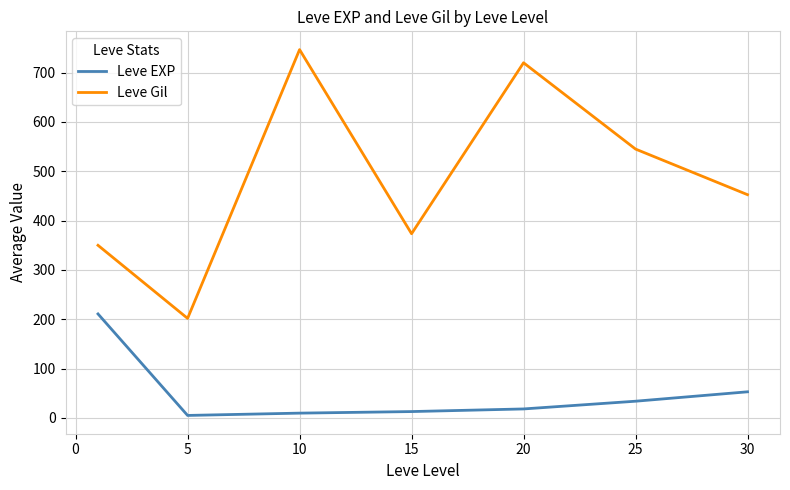

What is the difference between the second highest and minimum values in the Leve EXP series?

47.9